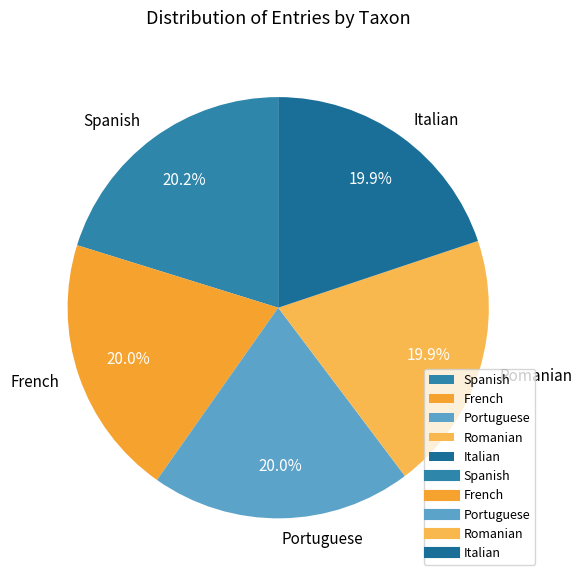

What percentage is the Romanian slice, to the nearest percent?

20%